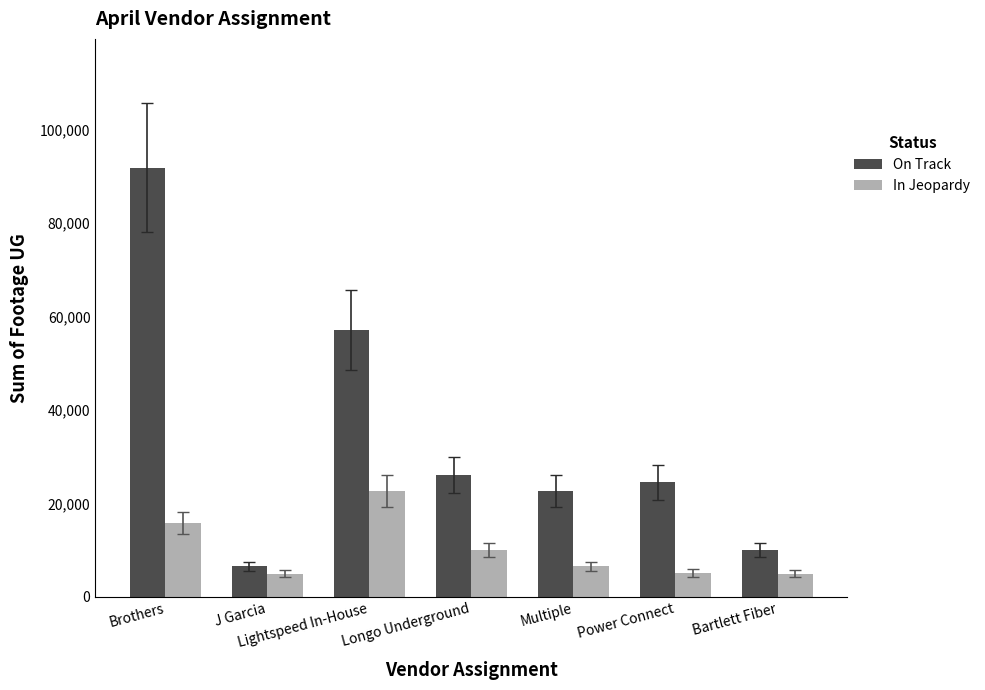

How many bars are there in total?

14